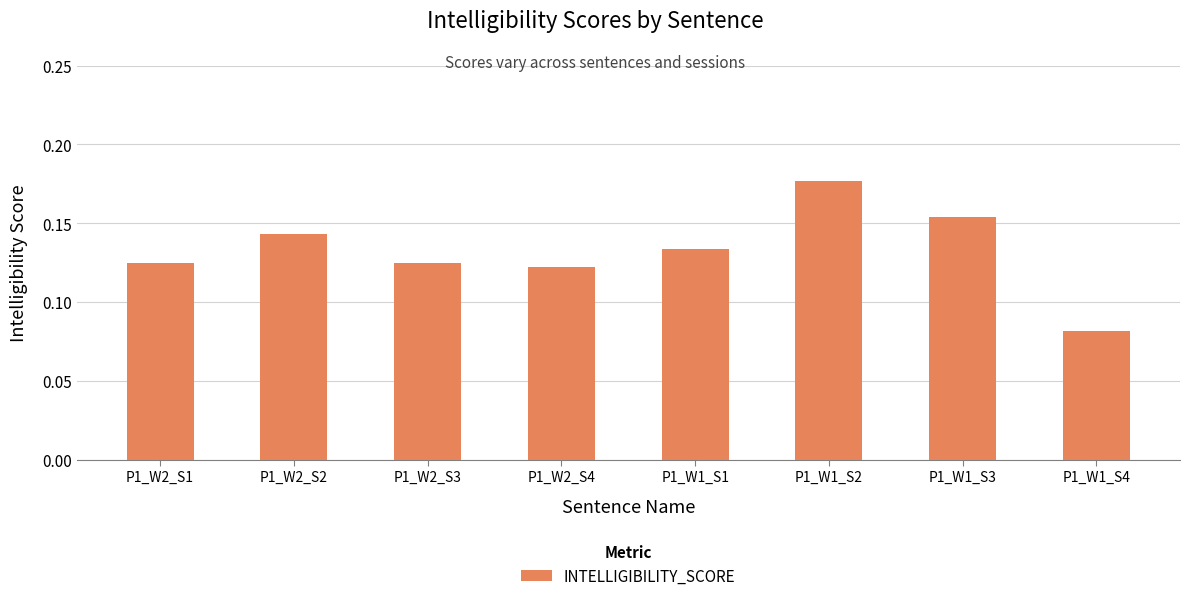

What is the label of the 7th bar from the left?

P1_W1_S3